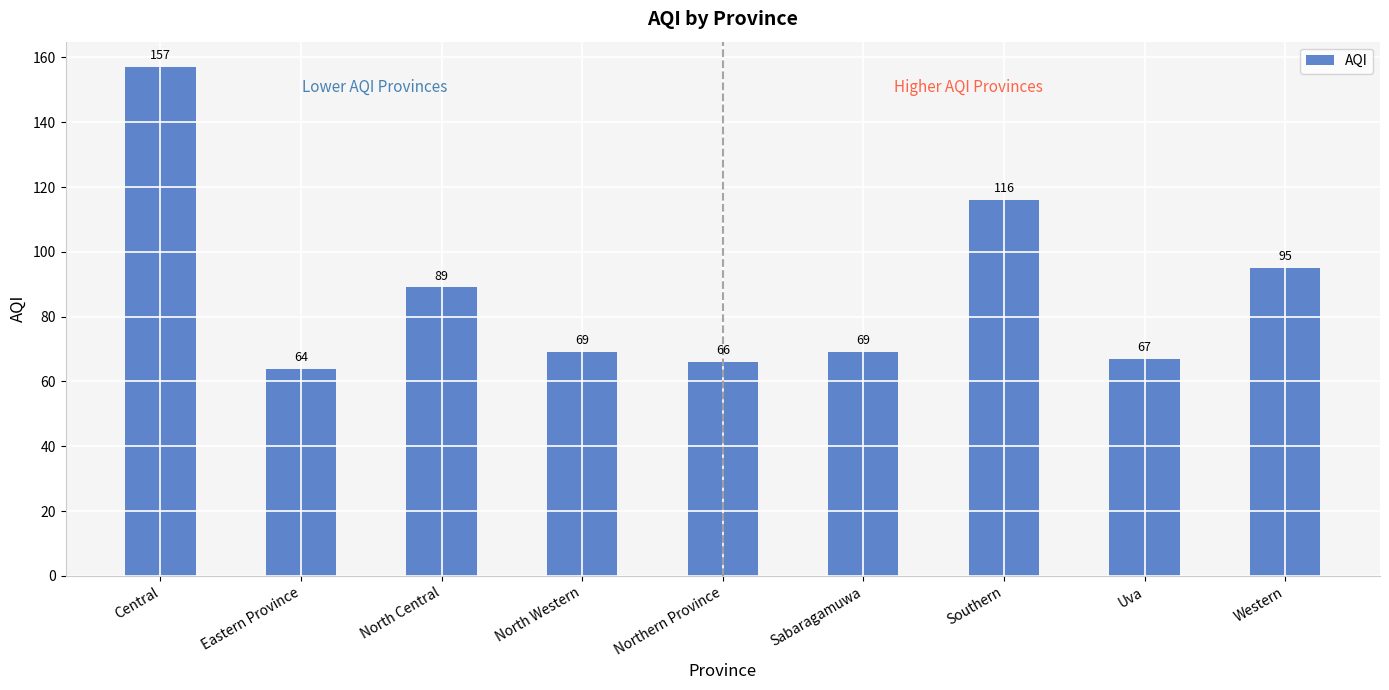

Which label corresponds to the largest value in the chart?

Central